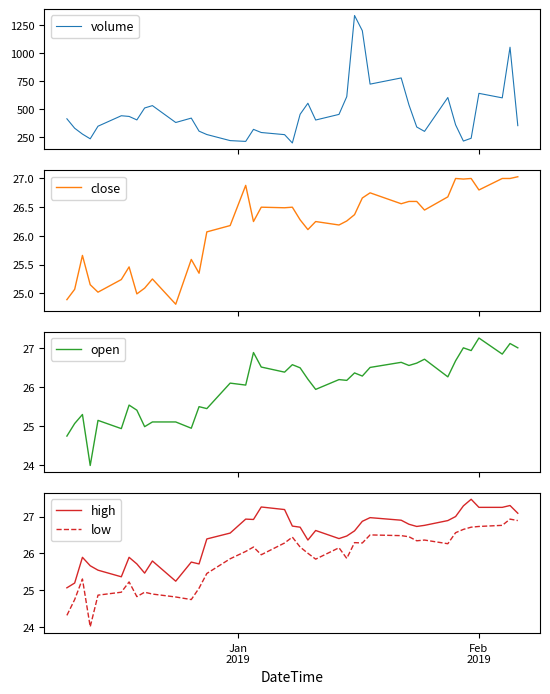

What are all the series names shown in the legend?

volume, close, open, high, low